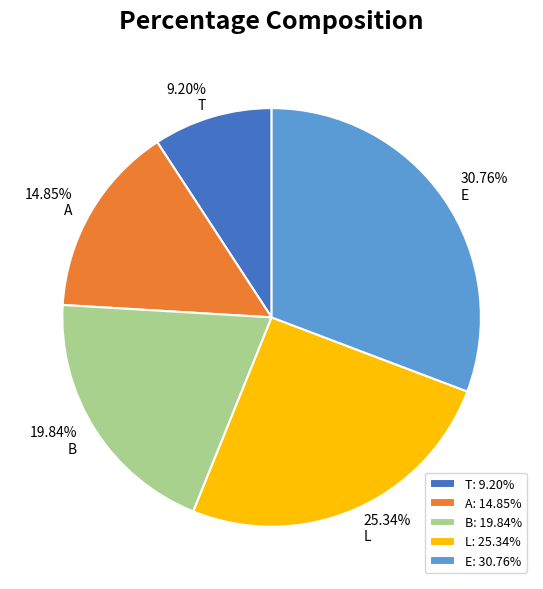

Is the sum of A and T greater than half?

No